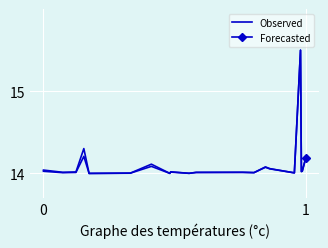

What is the maximum value shown in the chart?

15.5